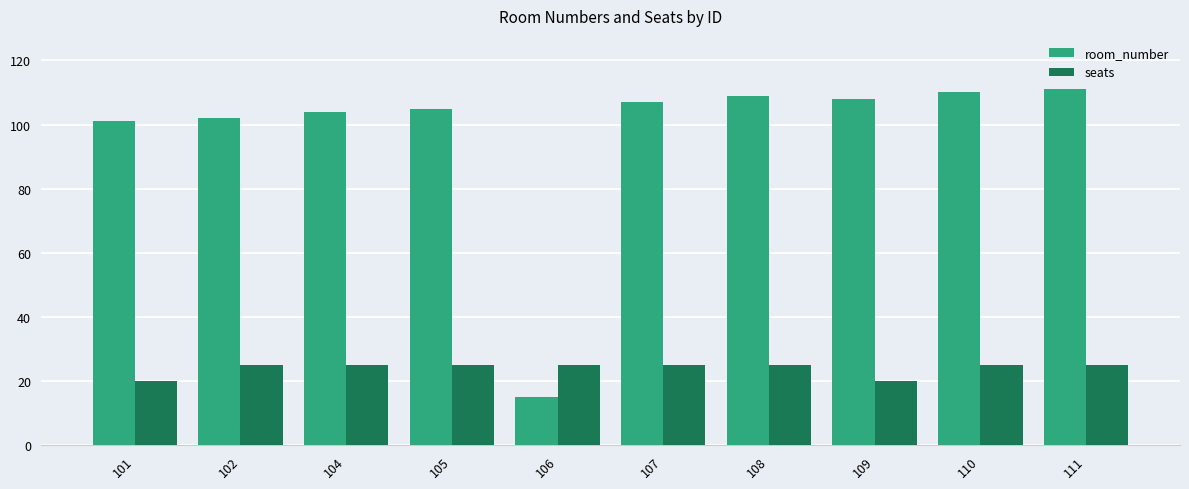

List the series in order of their peak value, highest first.

room_number, seats